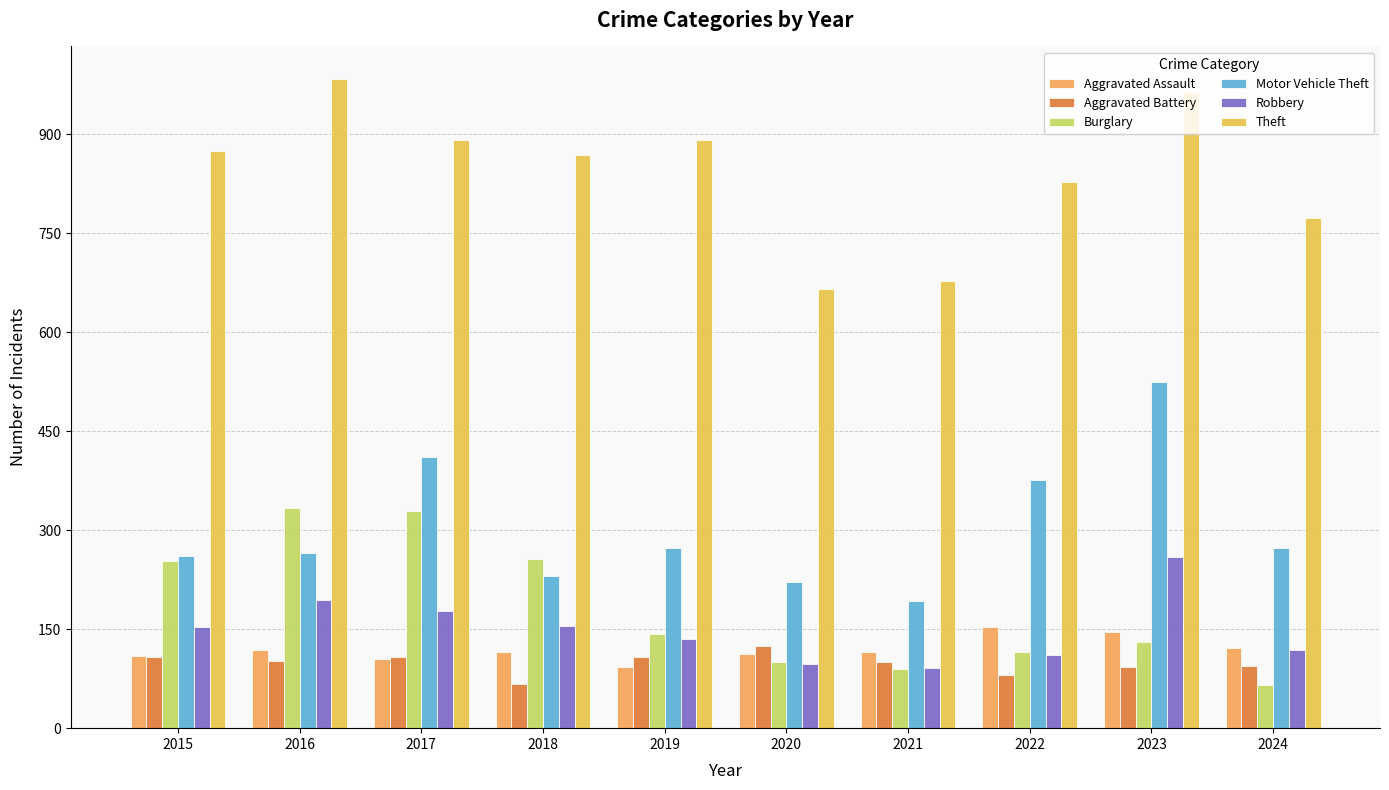

What is the sum of the Aggravated Battery values at 2023 and 2016?

194